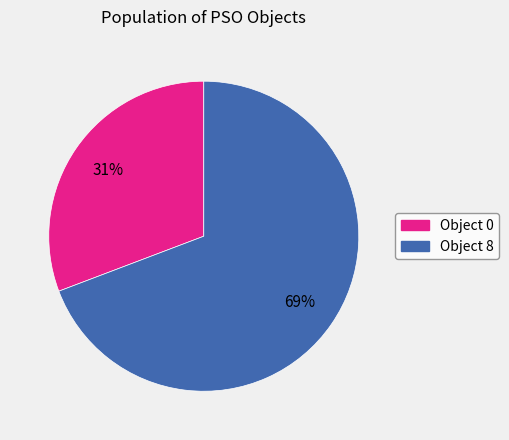

Is there any slice that represents more than half of the pie?

Yes